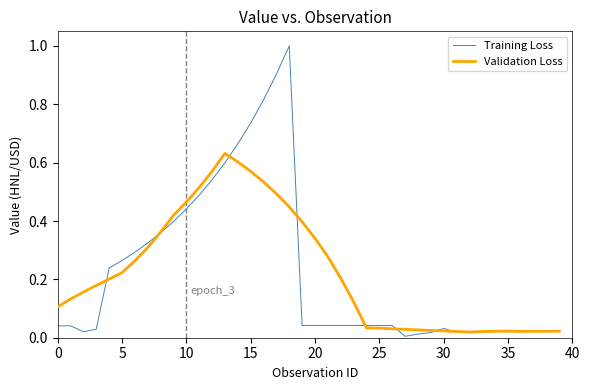

Does the chart have visible grid lines?

No